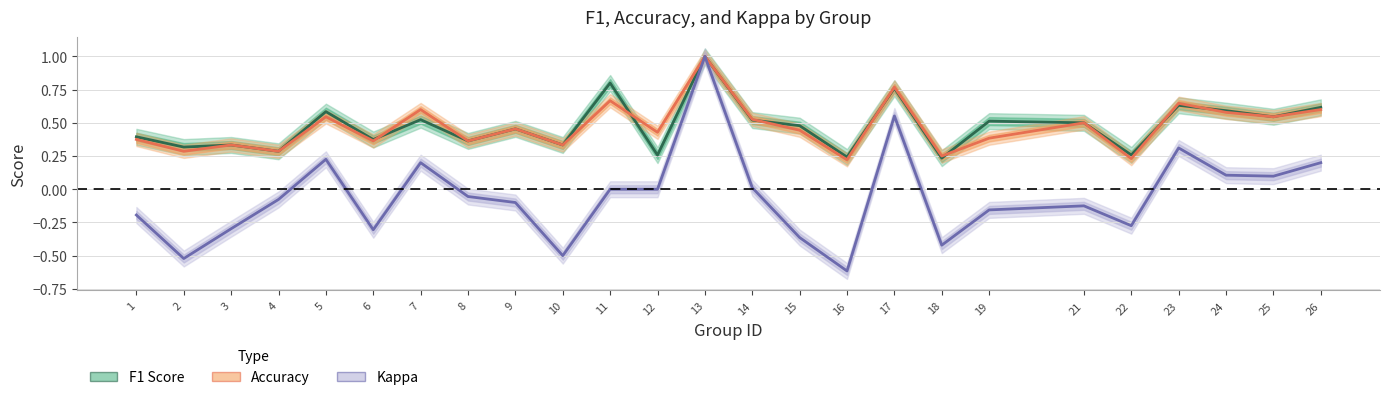

Where is the first local minimum for Accuracy?

2